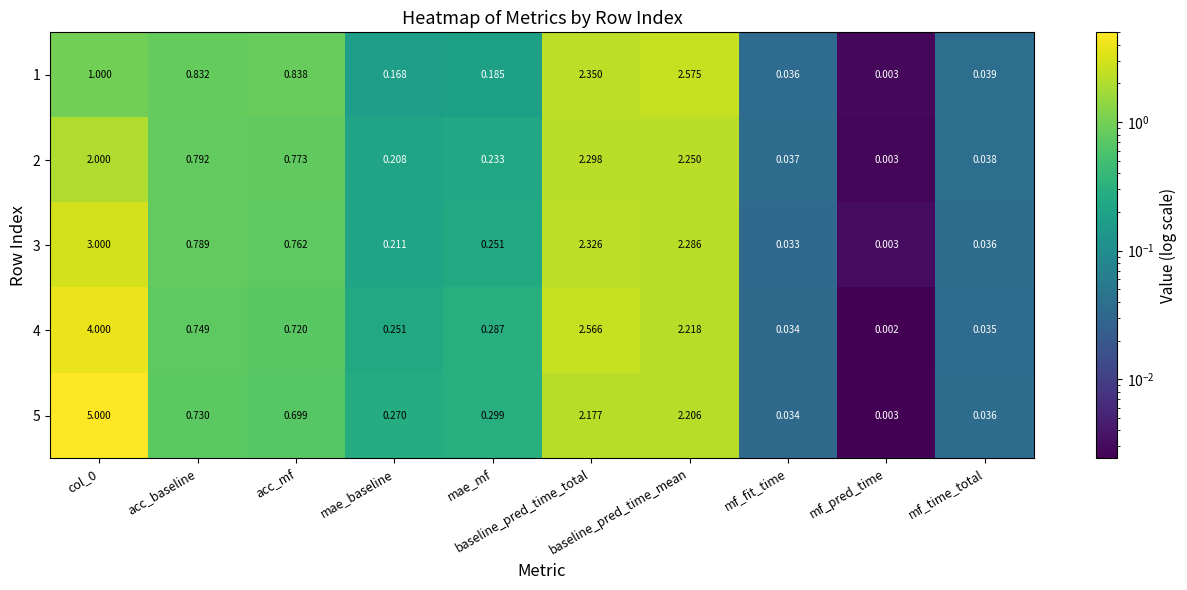

Which series has the largest range (max minus min)?

5